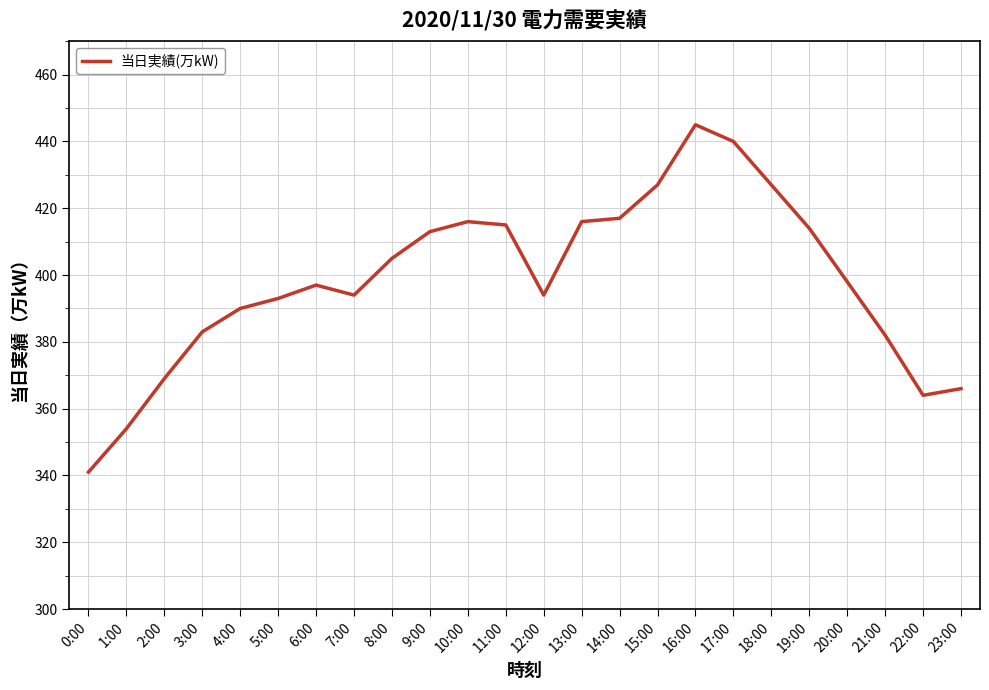

True or false: the data shows 622 at 2:00.

False